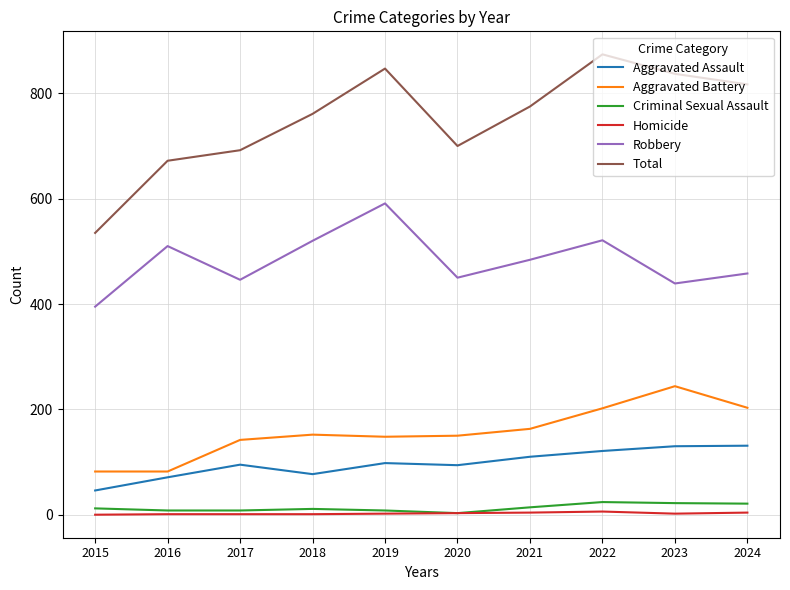

What is the maximum value for Aggravated Battery?

244